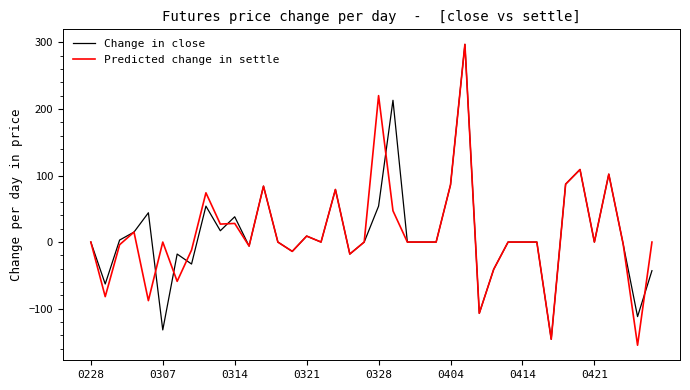

True or false: Change in close has more than 1 interior local peaks.

True